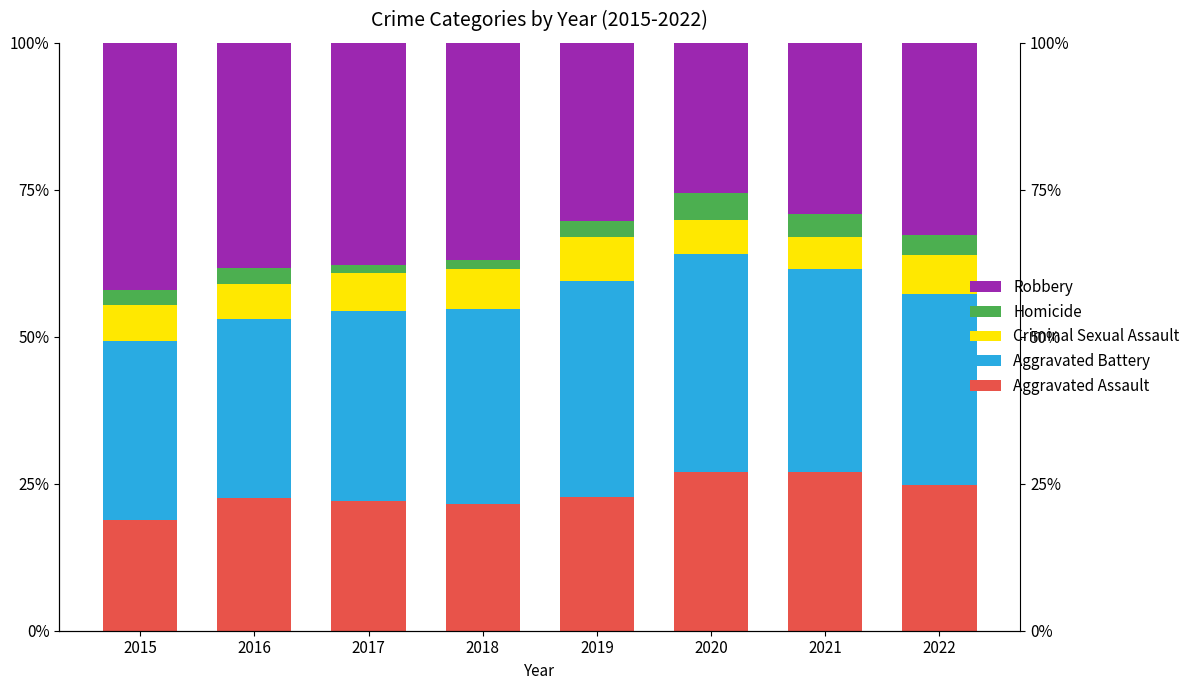

What is the average value of the Robbery series?

34.1